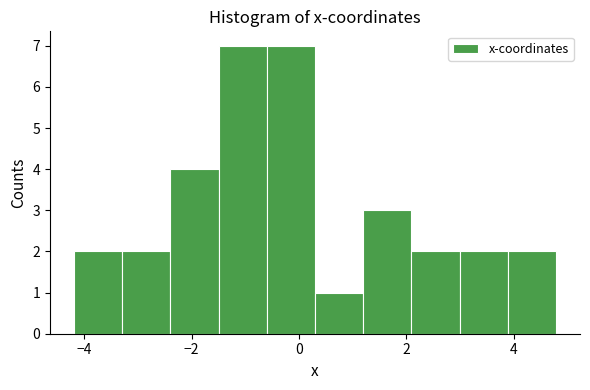

Reading left to right, list every bar in this chart as the range it spans on the x-axis followed by its height. Neither the bar edges nor the heights are printed on the chart, so give them approximately, as read against the axes.

-4.2 to -3.2: 2
-3.2 to -2.4: 2
-2.4 to -1.4: 4
-1.4 to -0.6: 7
-0.6 to 0.2: 7
0.2 to 1.2: 1
1.2 to 2.0: 3
2.0 to 3.0: 2
3.0 to 3.8: 2
3.8 to 4.8: 2